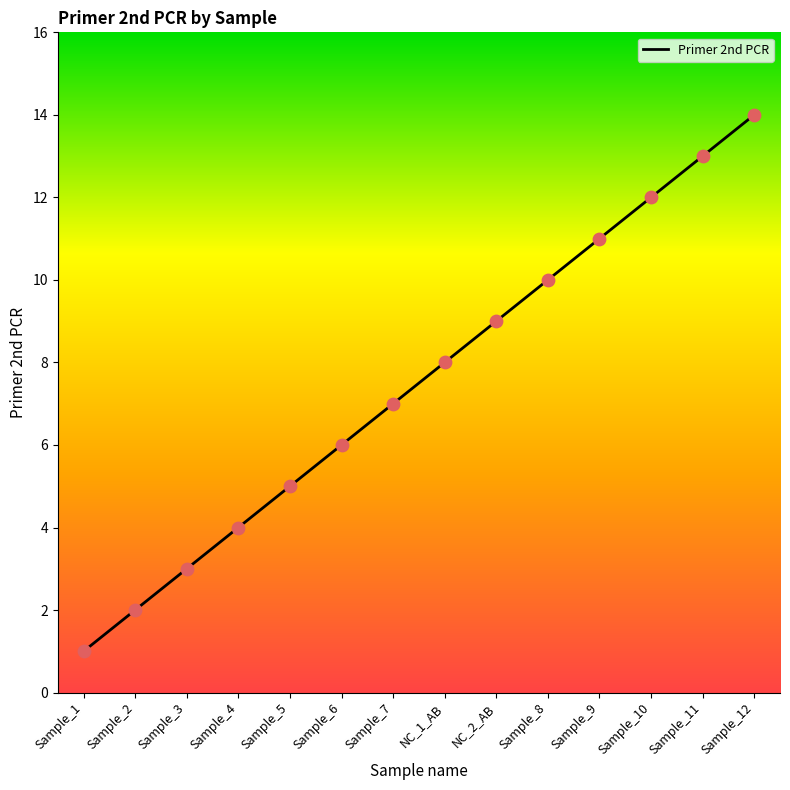

What is the change in value from Sample_3 to Sample_12?

+11